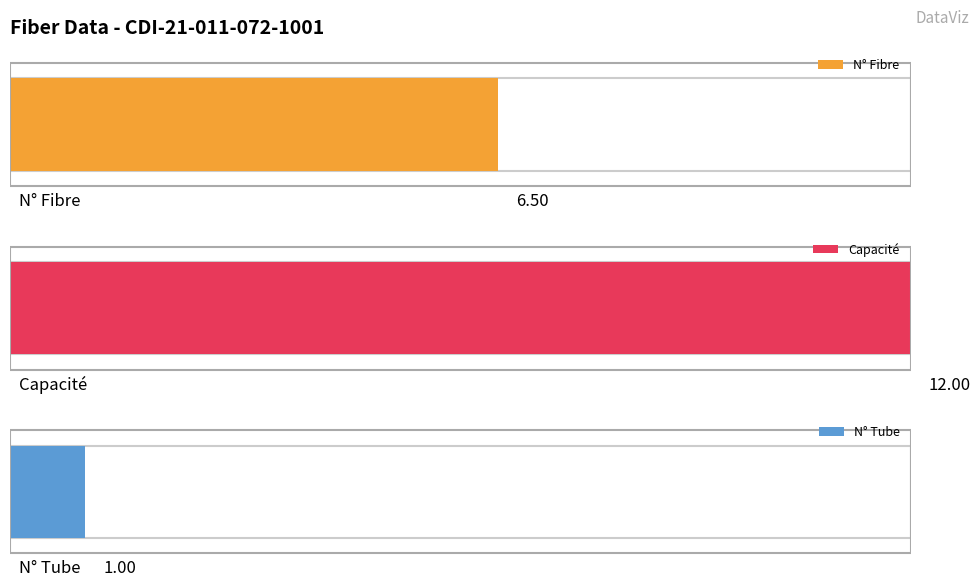

What is the average value of the N° Fibre series?

6